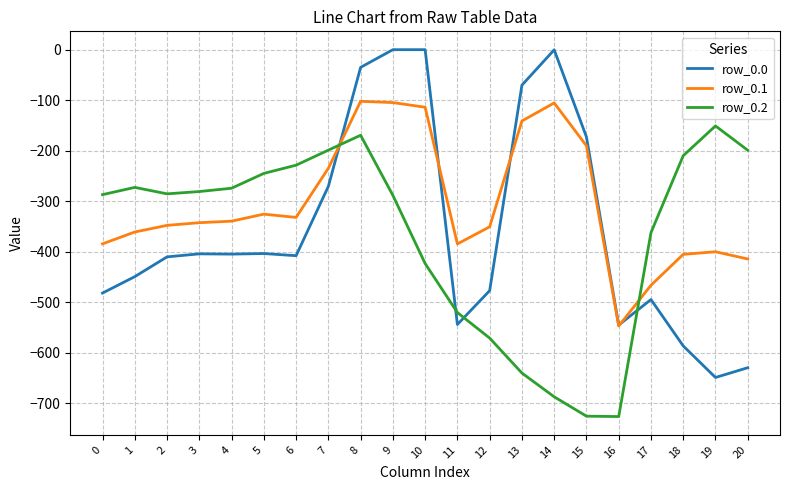

In row_0.2, how many points are lower than both neighbors (excluding endpoints)?

2